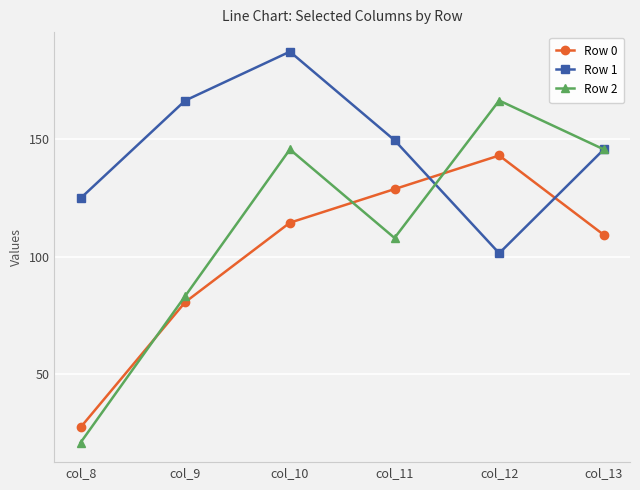

Which category has the lowest value in the Row 1 series?

col_12